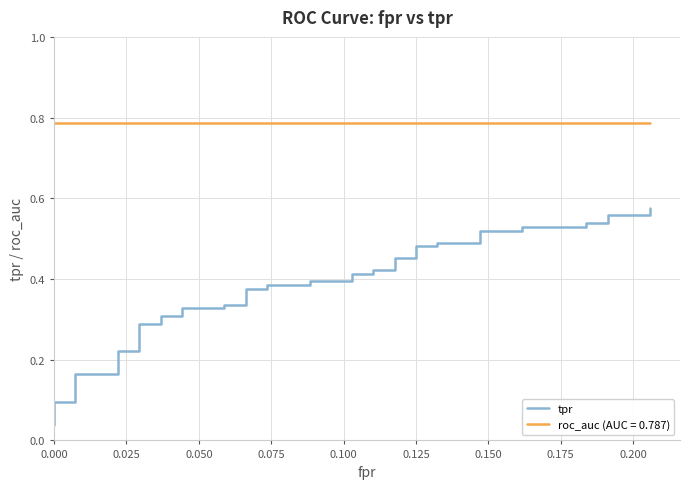

What is the difference between the maximum and minimum values?

0.5